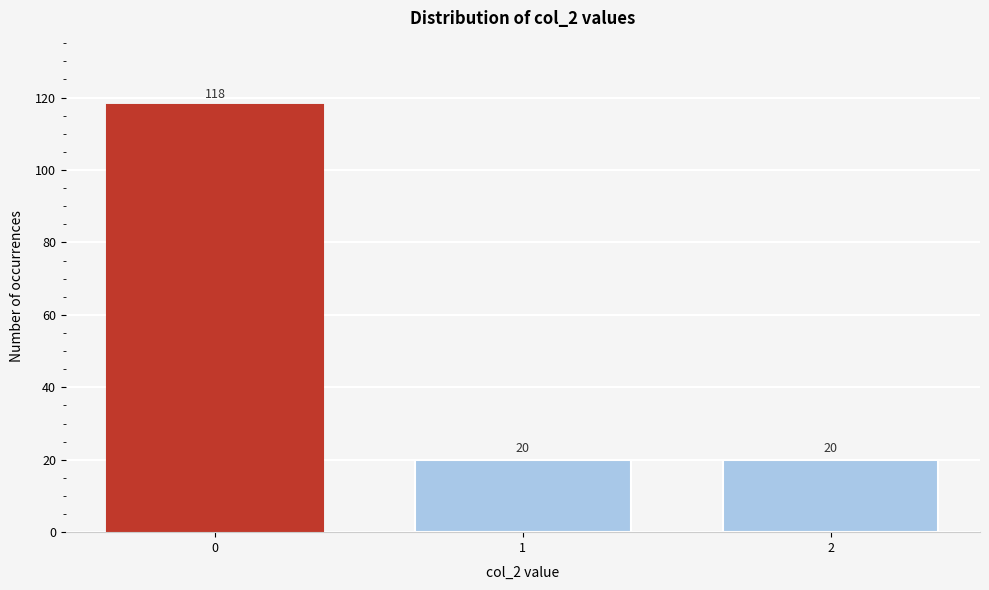

Reading right to left, extract all data points from this chart.

20	20	118